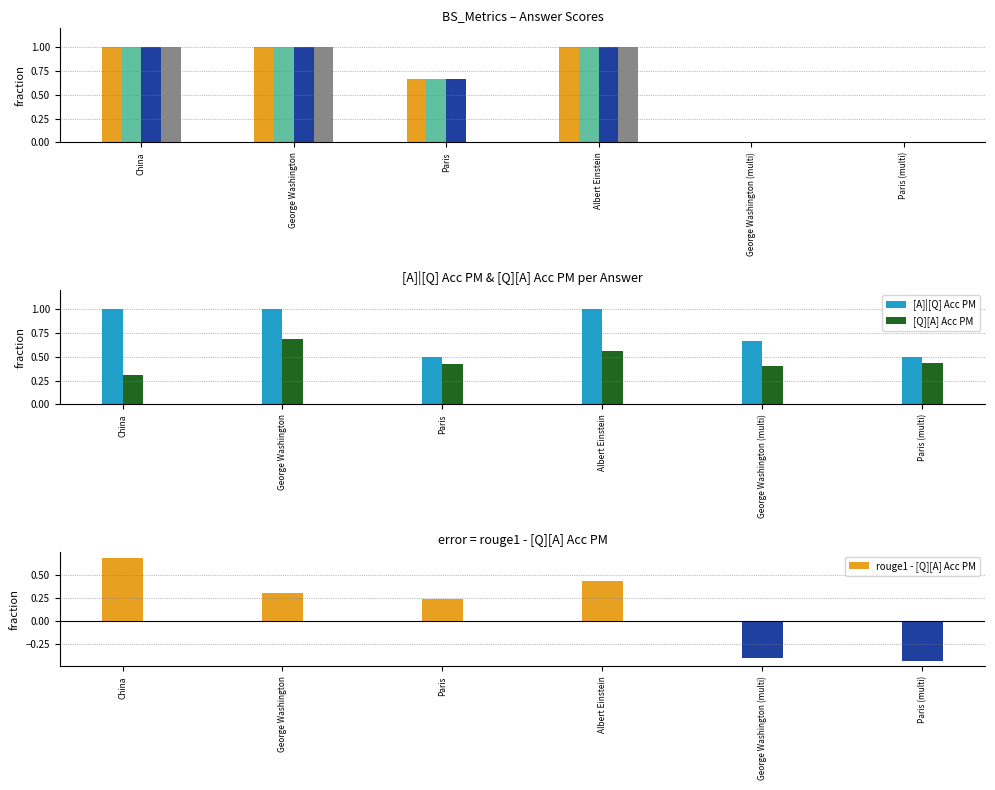

Which series has the largest range (max minus min)?

rouge1